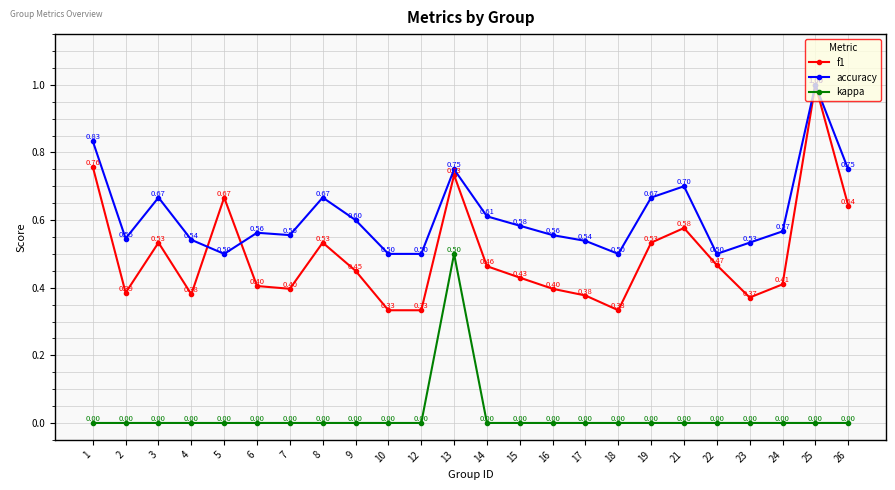

In accuracy, how many points are higher than both neighbors (excluding endpoints)?

6